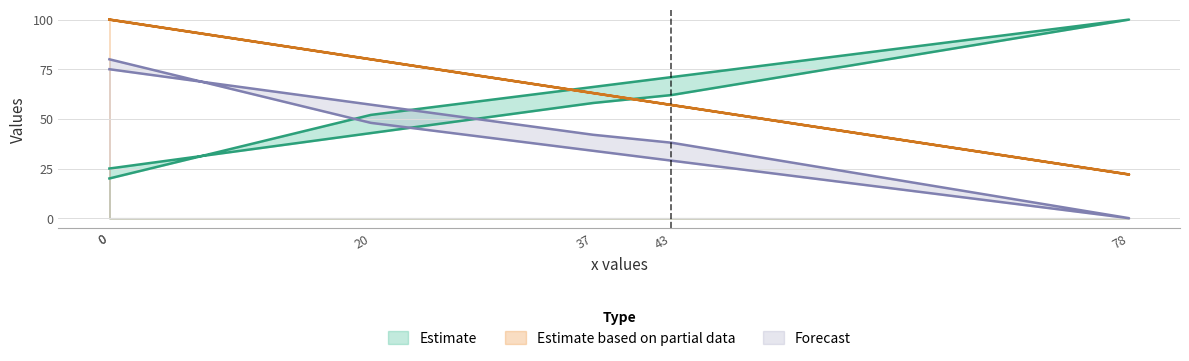

Is this an area chart (filled region under the line)?

No